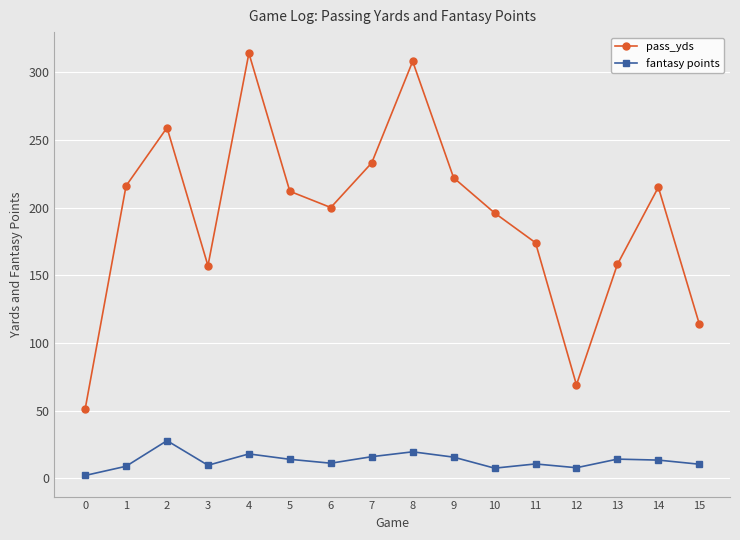

What is the highest value of the fantasy points series?

27.8